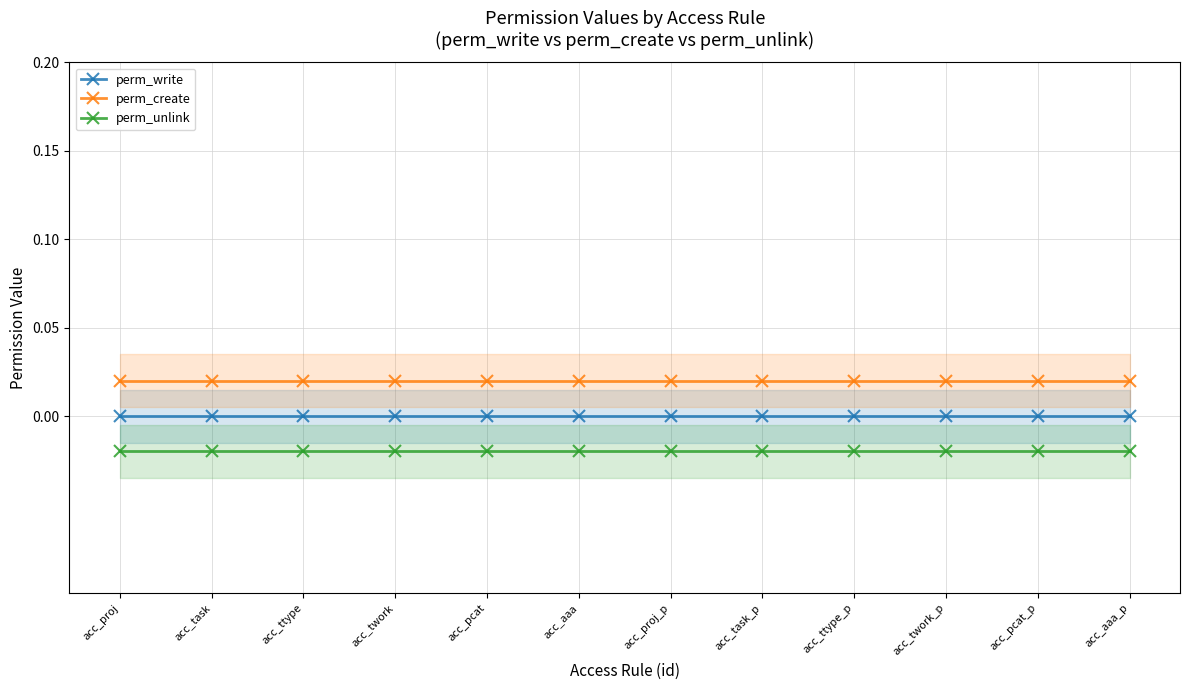

How many data points does each series have?

12